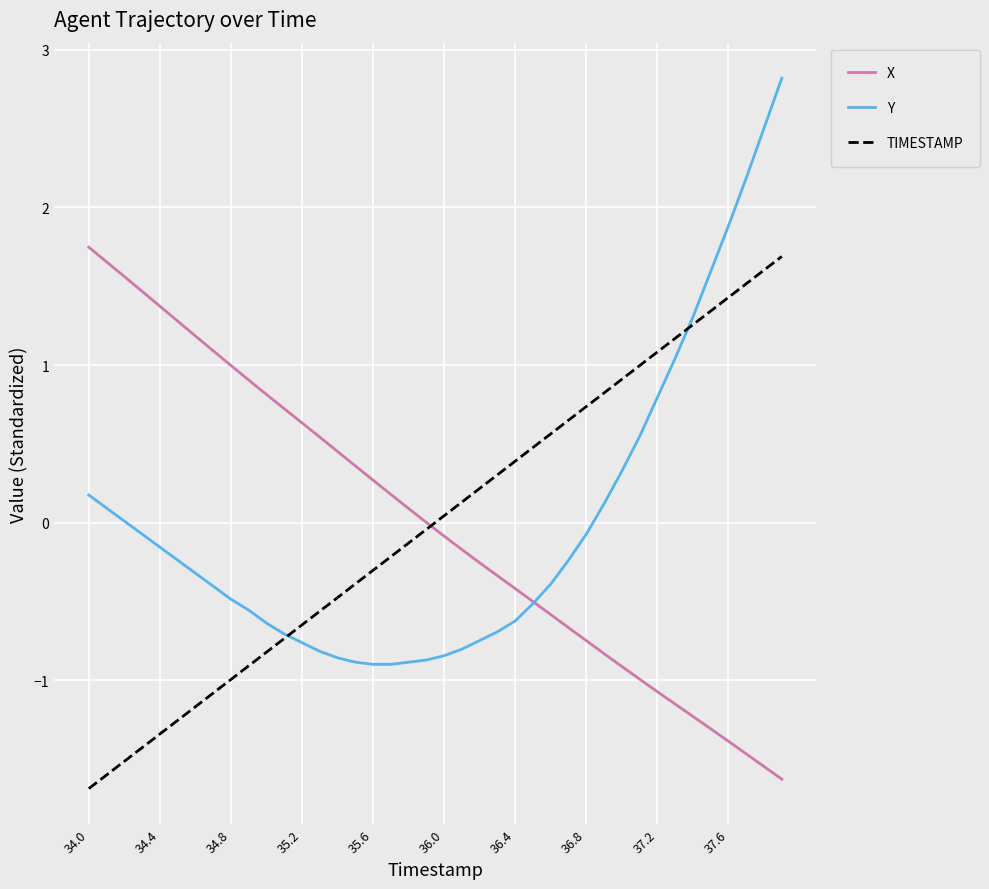

What is the lowest value of the TIMESTAMP series?

-1.7